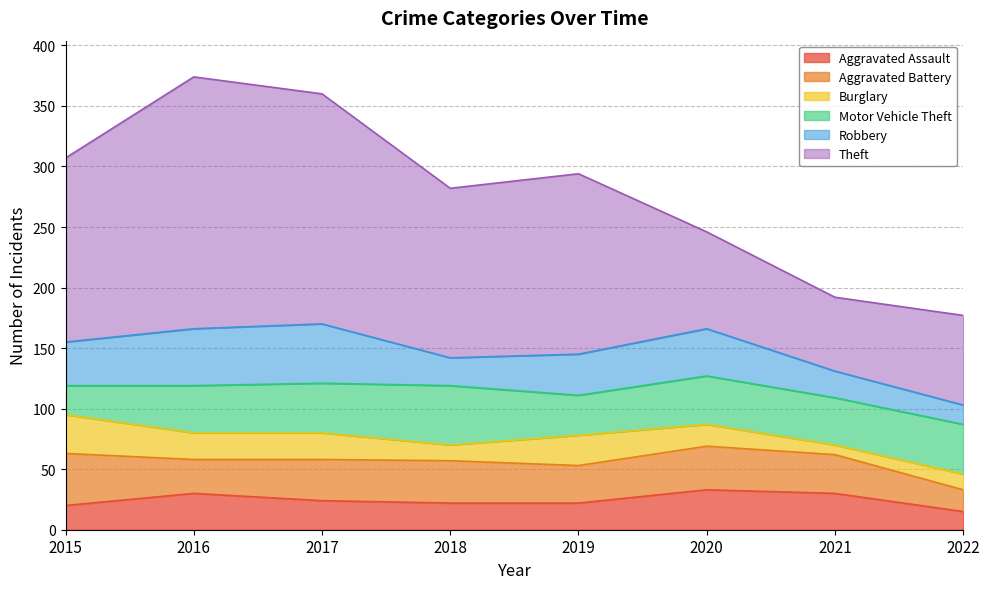

What is the value of the Theft point at the 6th from the left?

80